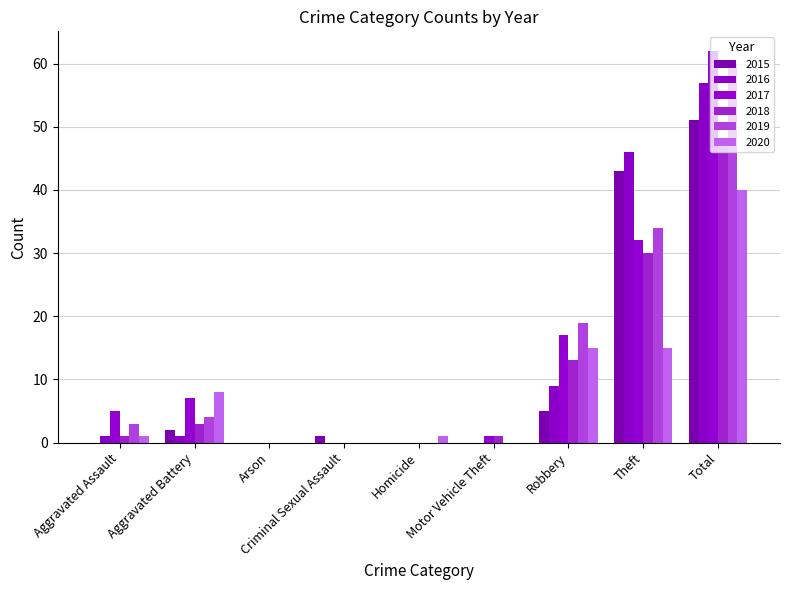

Which series changed the most between Aggravated Battery and Arson?

2020